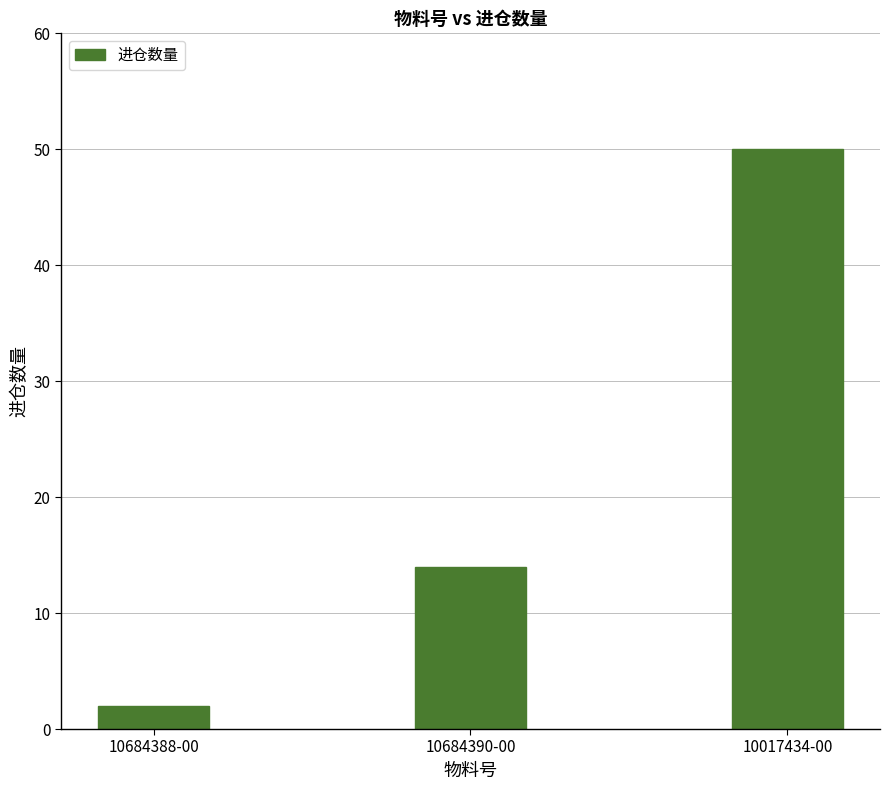

What is the sum of all values?

66